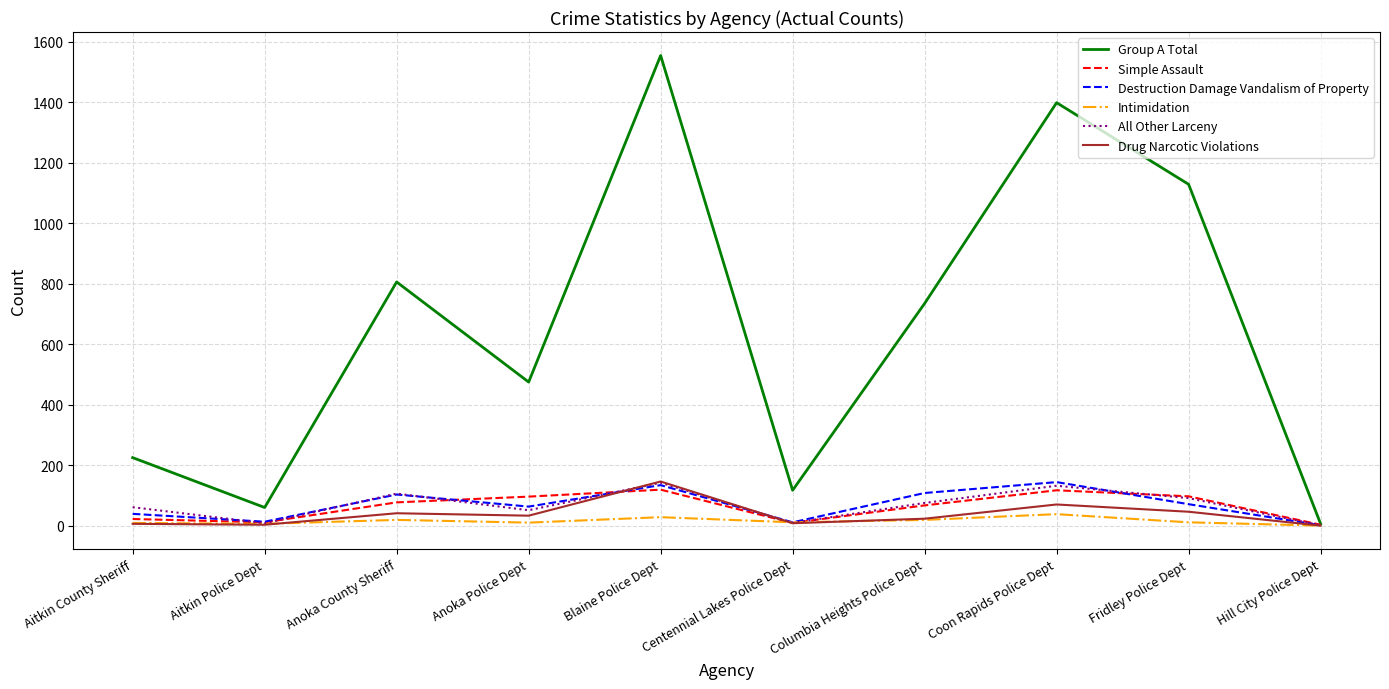

Is the value of Simple Assault at Blaine Police Dept greater than the value of Intimidation at Hill City Police Dept?

Yes